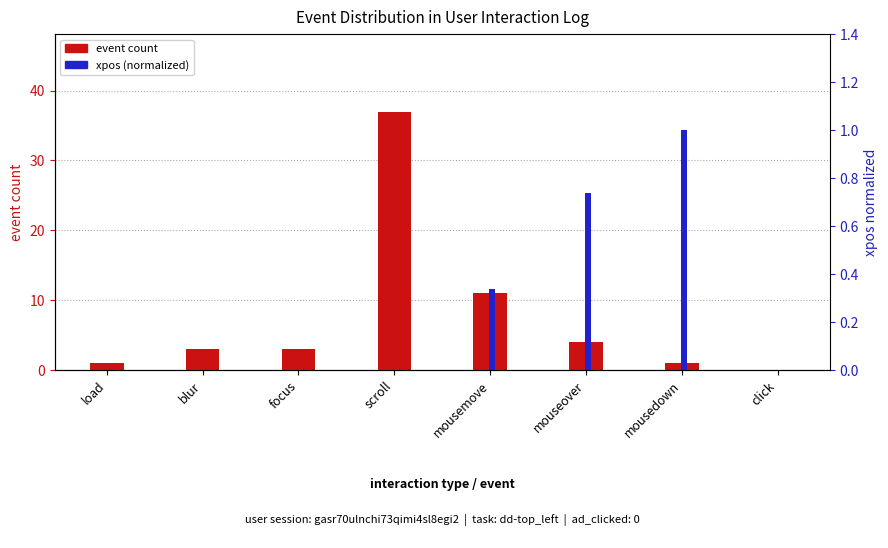

What are all the series names shown in the legend?

event count, xpos (normalized)